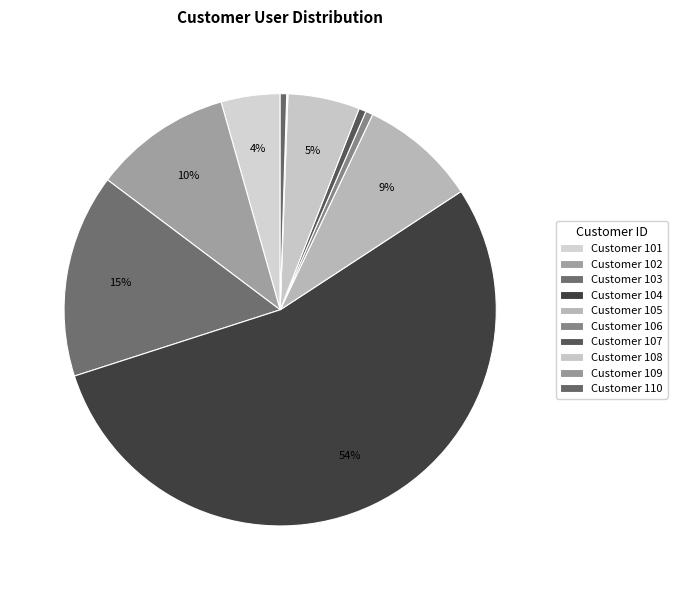

How many segments does this pie chart have?

10